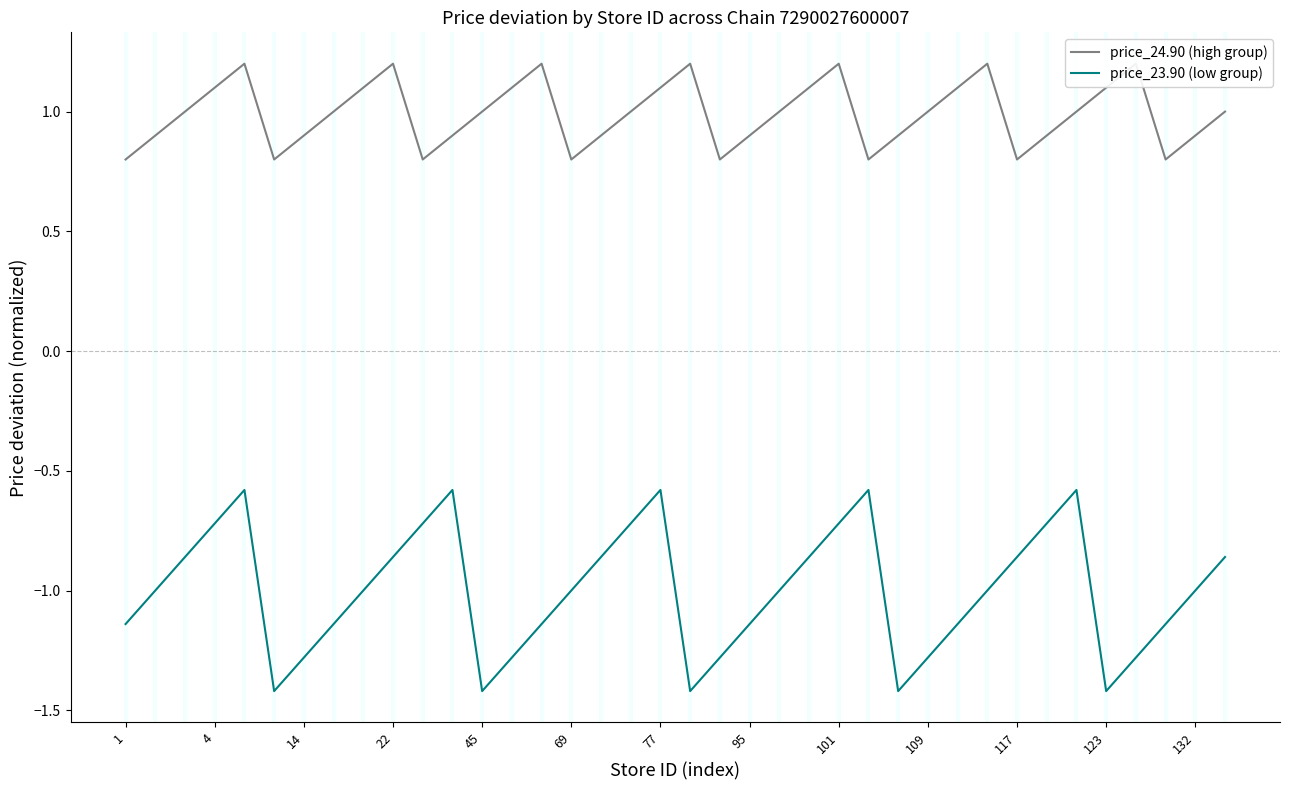

True or false: price_24.90 (high group) and price_23.90 (low group) intersect in this chart.

False